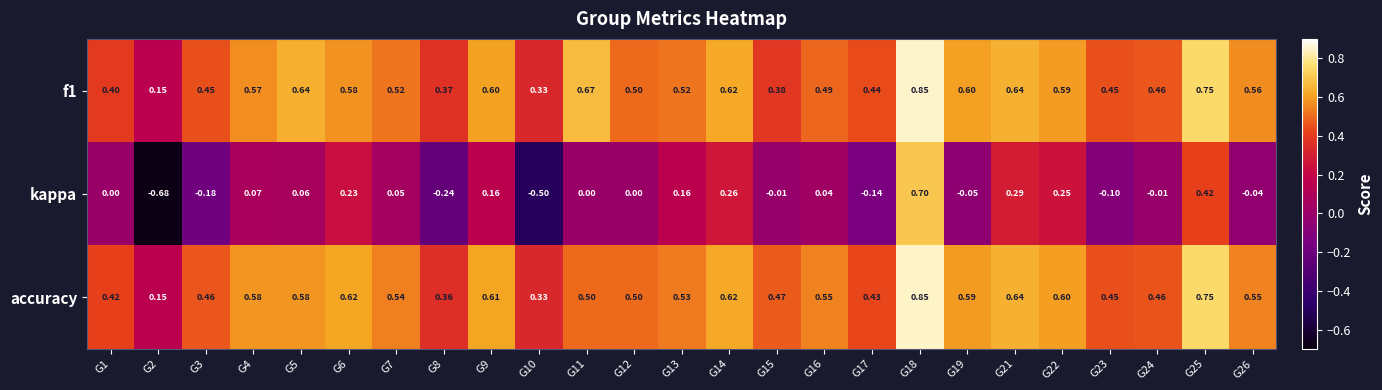

Which series changed the most between G18 and G19?

kappa